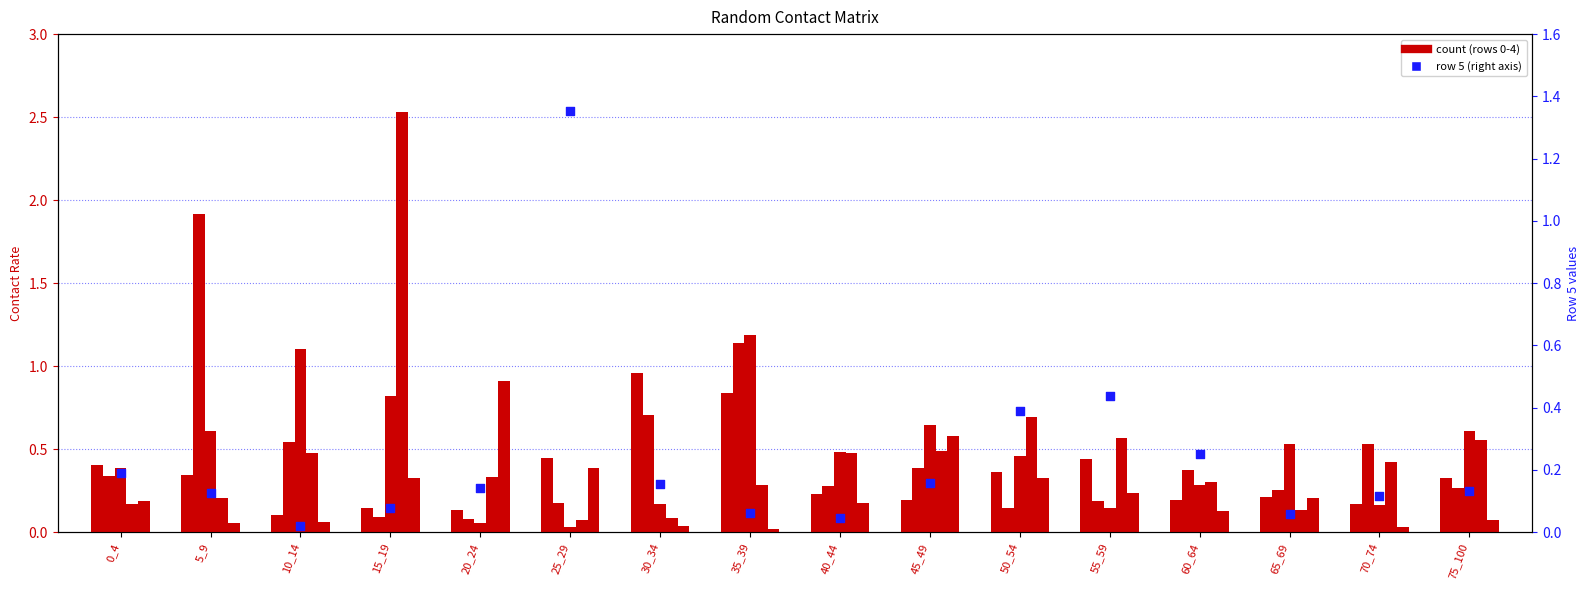

Which series has the largest total across all categories?

row 3